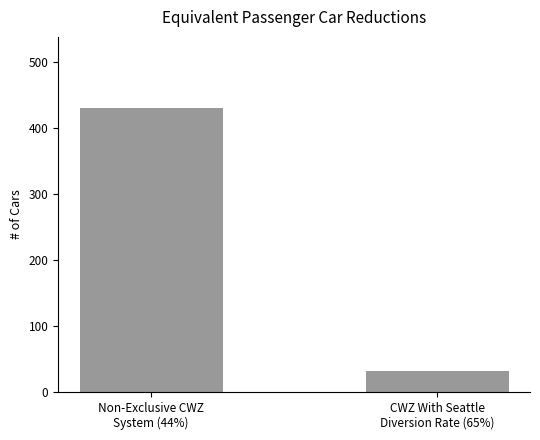

How many values are below 431?

1